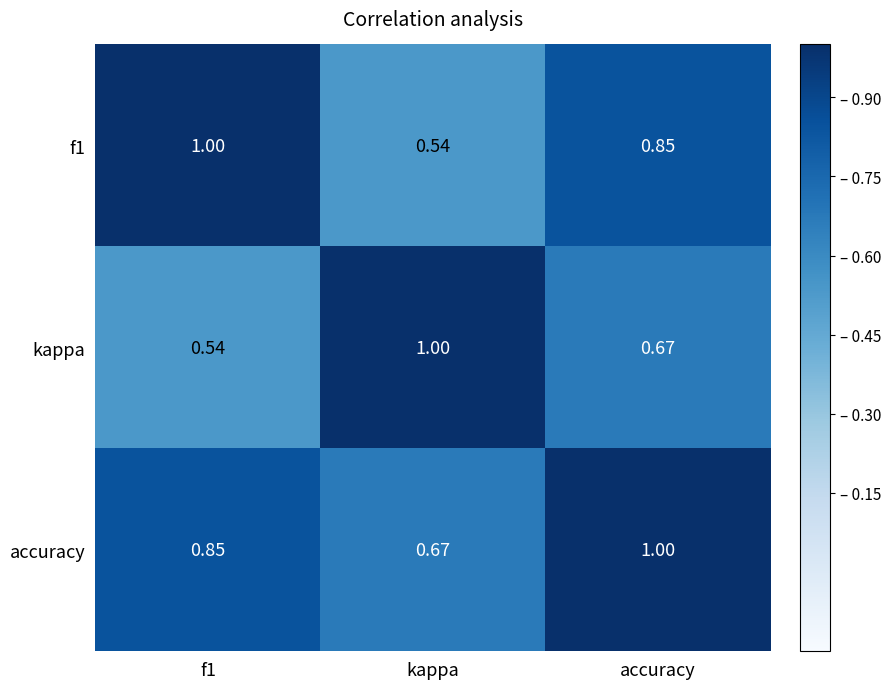

Where is f1 nearest to the value 0?

kappa